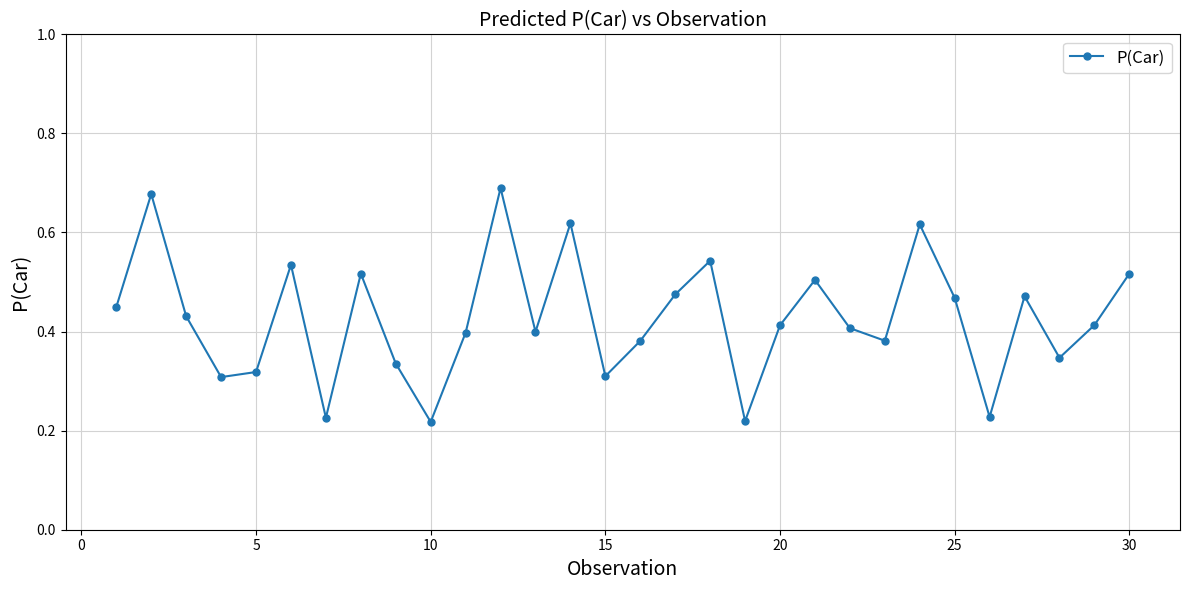

Count the values in the range 0 to 1.

30